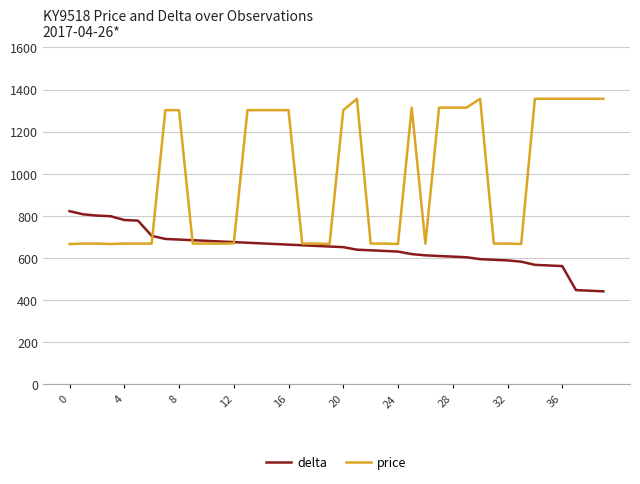

Is this an area chart (filled region under the line)?

No